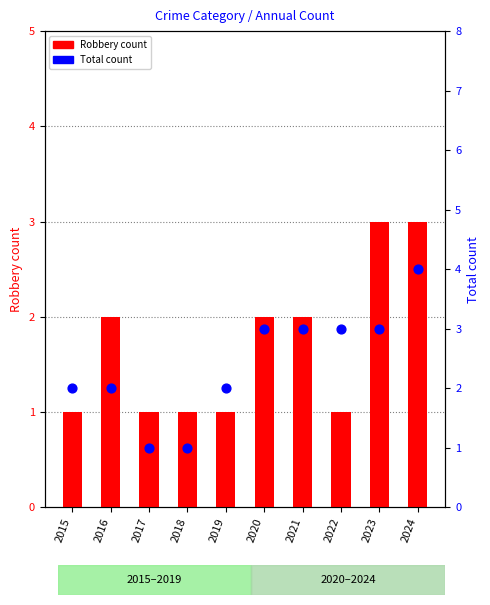

At how many categories does at least one series exceed 3?

1